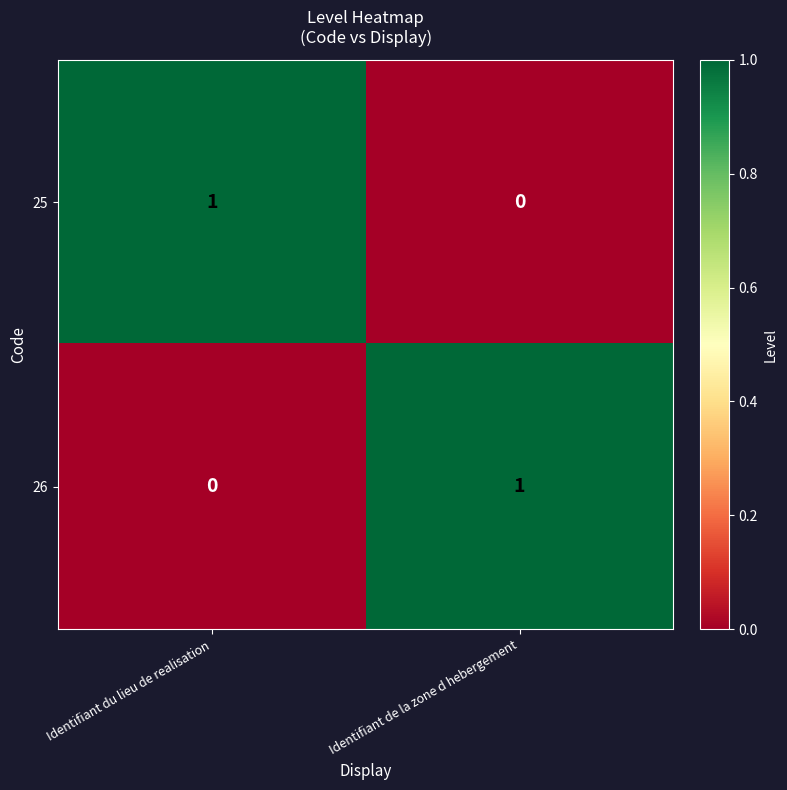

Which category has the highest value in the 25 series?

Identifiant du lieu de realisation